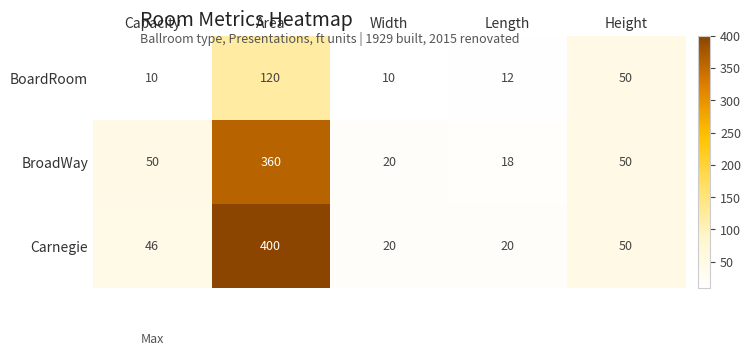

Which category has the highest value across all series?

Area